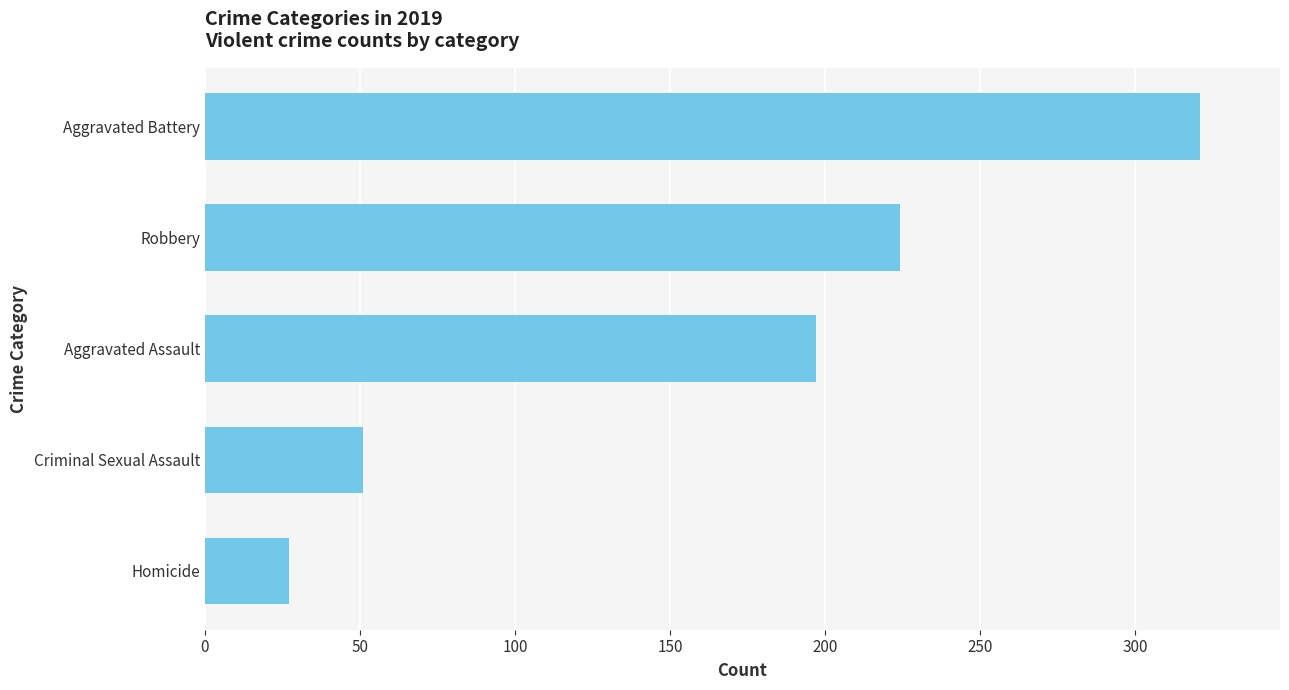

Reading bottom to top, extract all data points from this chart.

27	51	197	224	321